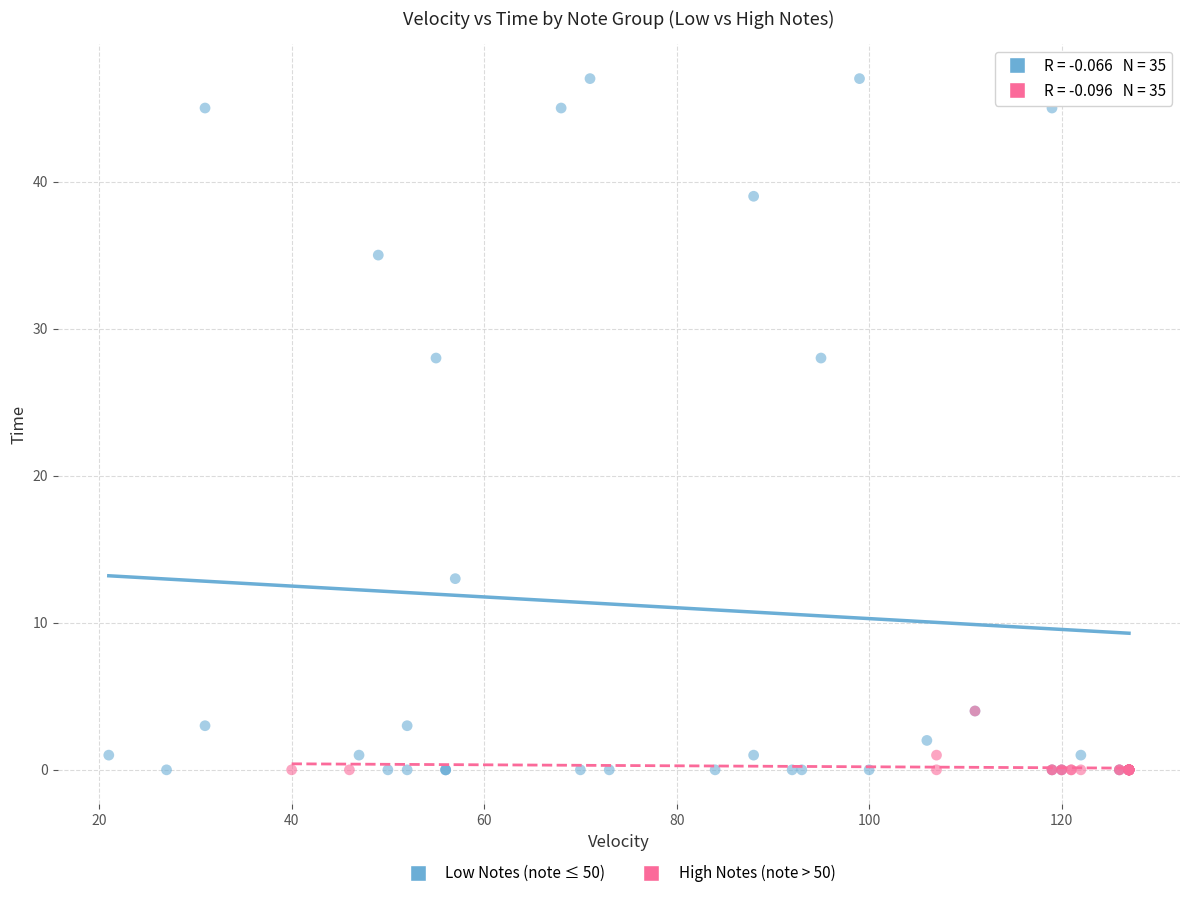

Which series has the widest spread of Y values?

Low Notes (note ≤ 50)